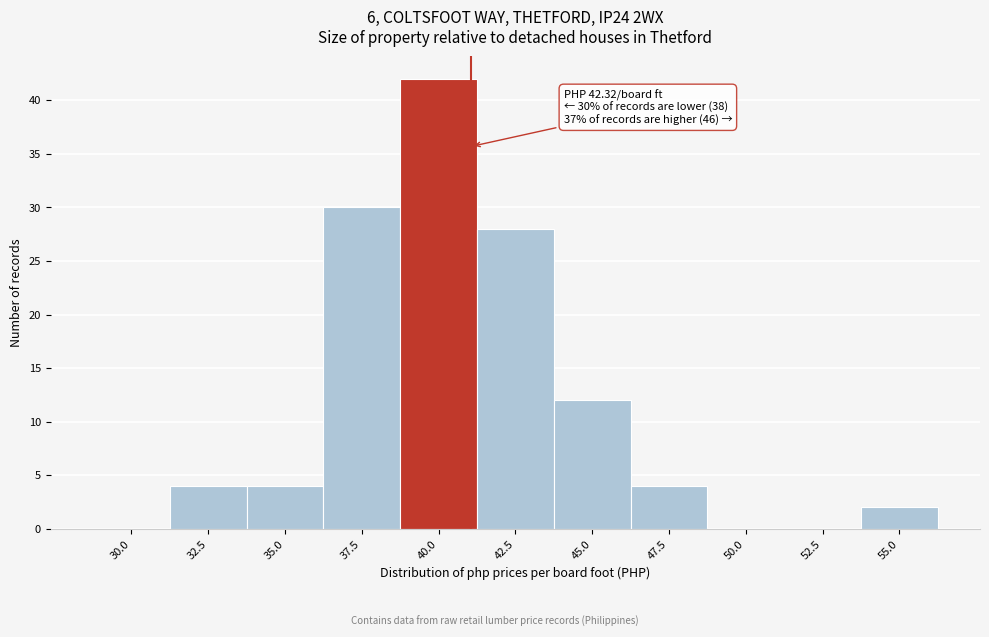

Reading right to left, transcribe all the data shown in this chart.

55.0=2	52.5=0	50.0=0	47.5=4	45.0=12	42.5=28	40.0=42	37.5=30	35.0=4	32.5=4	30.0=0